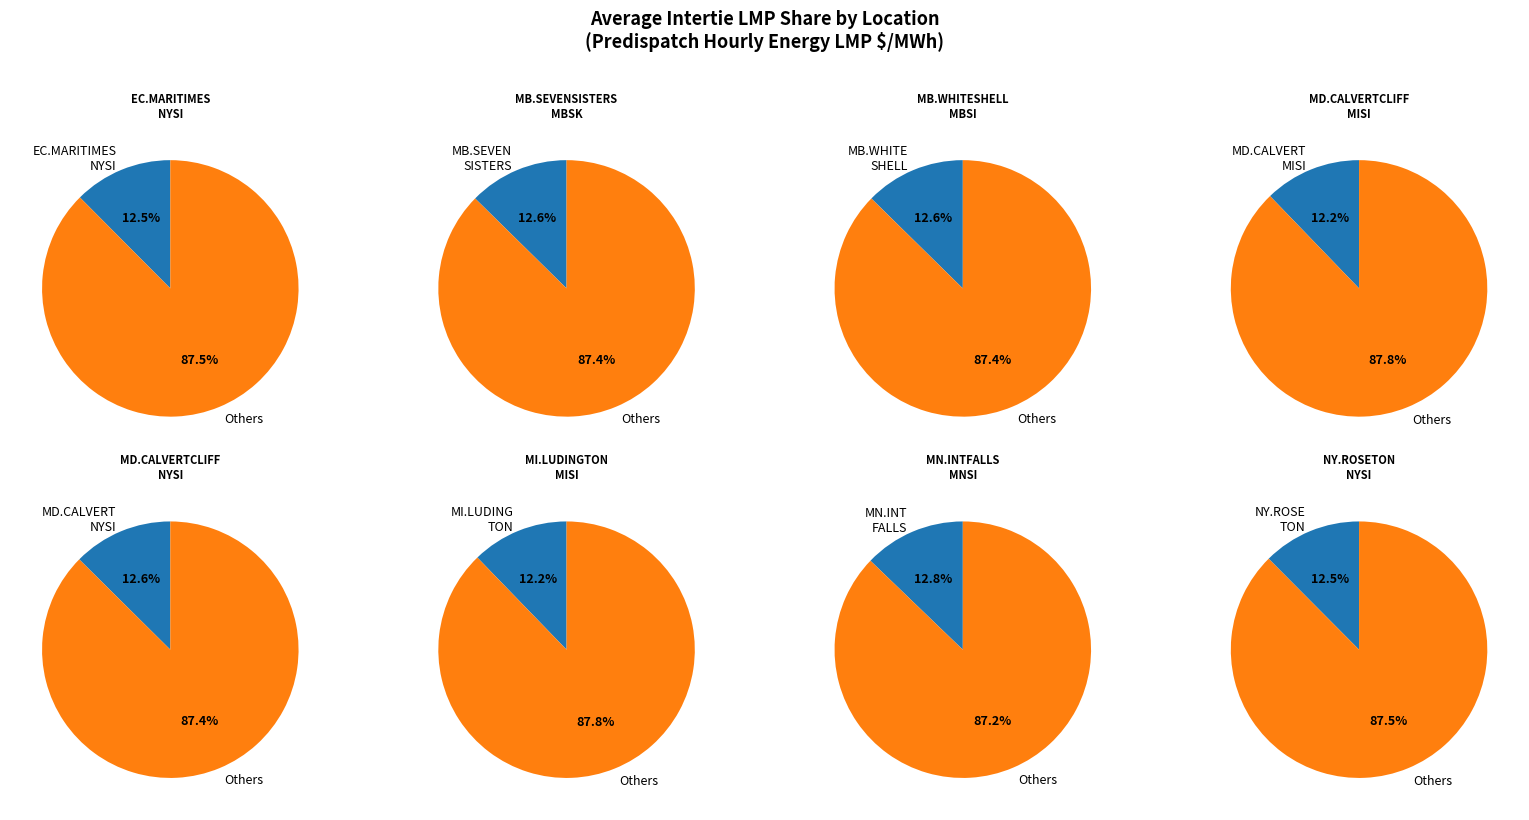

To the nearest percent, what percentage of the pie is MI.LUDINGTON_MISI?

12%